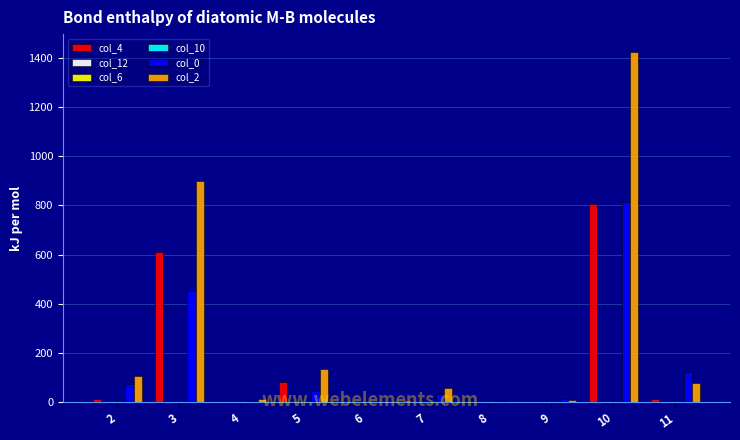

How many distinct data groups are displayed?

6